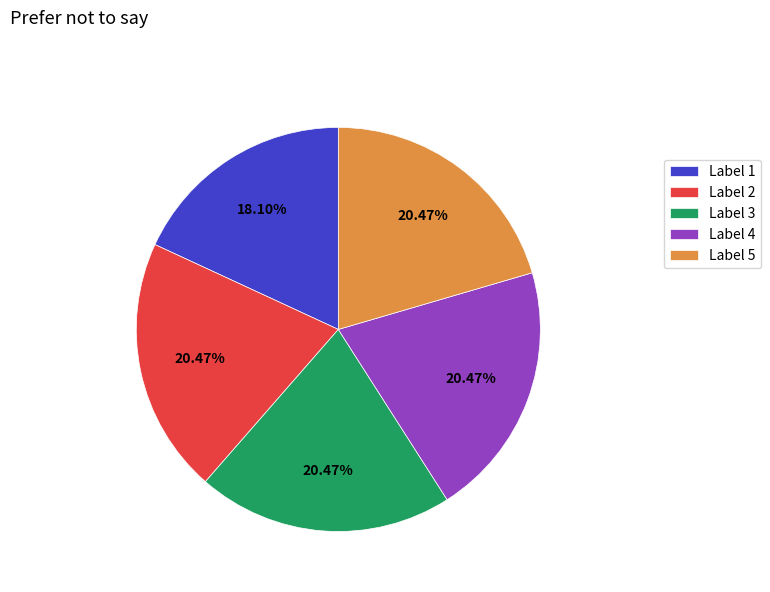

Which slice is the smallest?

Label 1